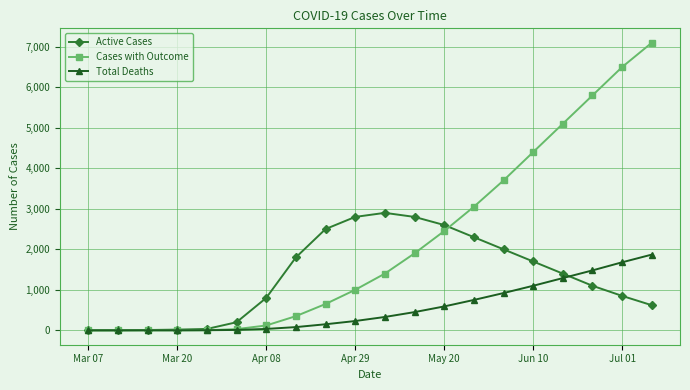

Which series has the widest spread of values?

Cases with Outcome